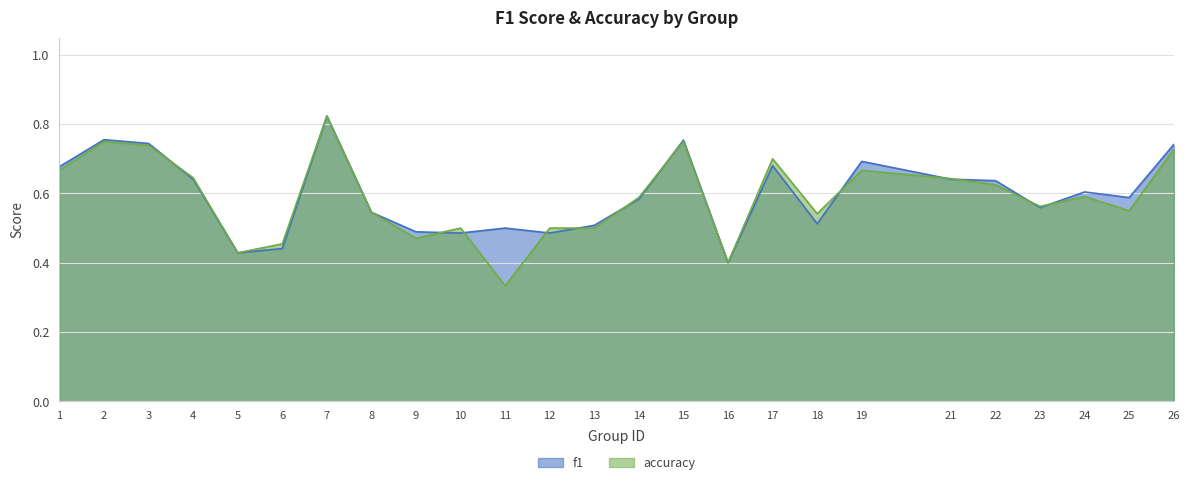

What is the total value across all series at 11?

0.8